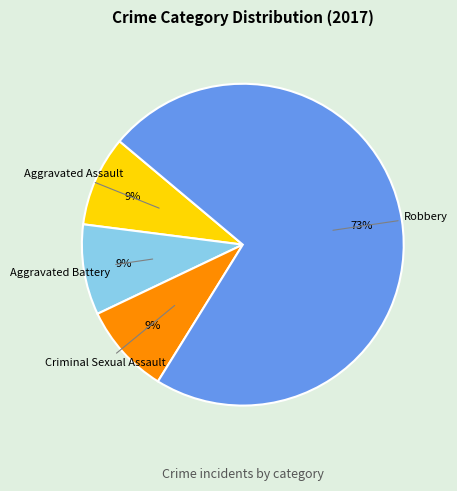

To the nearest percent, what is the difference between the largest and smallest slice percentages?

64%